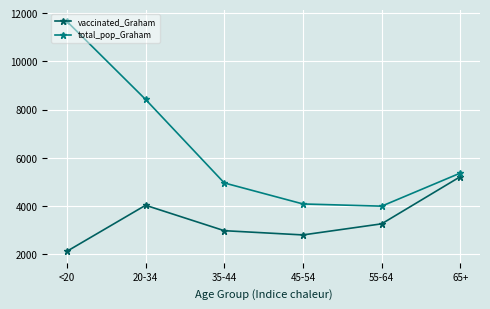

True or false: total_pop_Graham and vaccinated_Graham cross at least once.

False